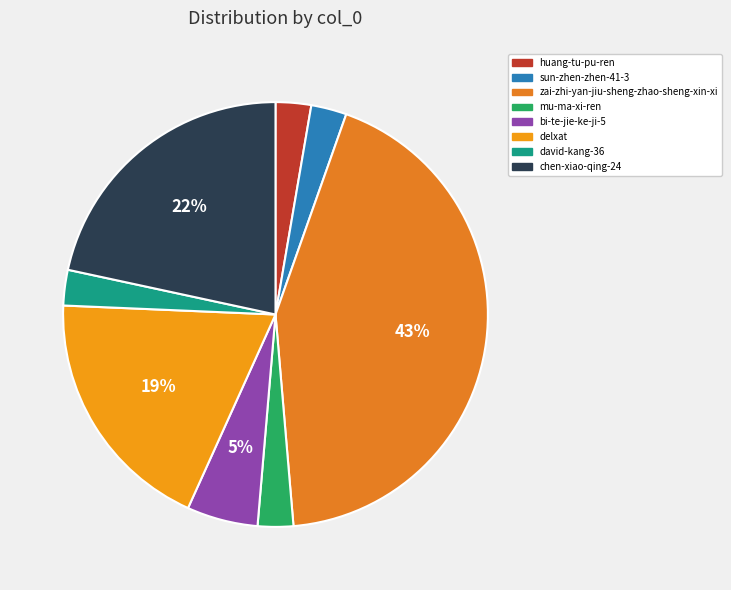

Combined, what portion of the pie is chen-xiao-qing-24 and bi-te-jie-ke-ji-5?

27.0%